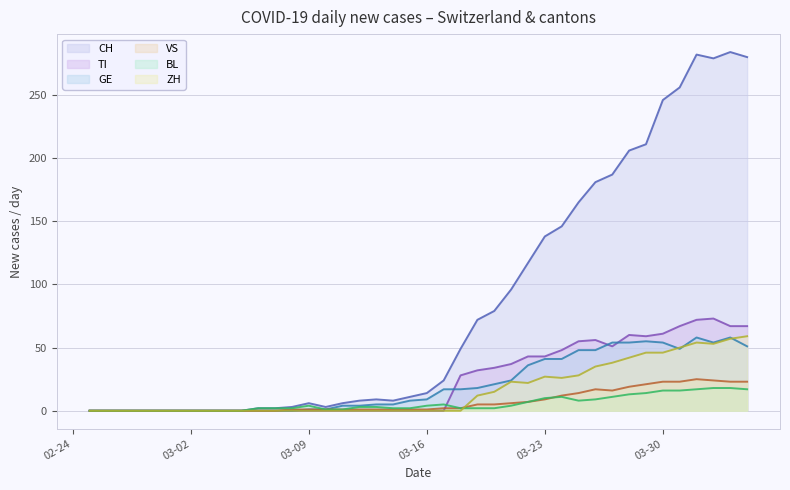

Reading right to left, what are all the values shown in this chart?

CH: 280	284	279	282	256	246	211	206	187	181	165	146	138	117	96	79	72	49	24	14	11	8	9	8	6	3	6	3	2	2	0	0	0	0	0	0	0	0	0	0
TI: 67	67	73	72	67	61	59	60	51	56	55	48	43	43	37	34	32	28	0	0	0	0	0	0	0	0	0	0	0	0	0	0	0	0	0	0	0	0	0	0
GE: 51	58	54	58	49	54	55	54	54	48	48	41	41	36	24	21	18	17	17	9	8	5	5	4	4	1	1	0	0	0	0	0	0	0	0	0	0	0	0	0
VS: 23	23	24	25	23	23	21	19	16	17	14	12	9	7	6	5	5	2	2	1	1	1	1	1	1	1	1	1	0	0	0	0	0	0	0	0	0	0	0	0
BL: 17	18	18	17	16	16	14	13	11	9	8	11	10	7	4	2	2	2	5	4	2	2	3	3	1	1	4	2	2	2	0	0	0	0	0	0	0	0	0	0
ZH: 59	57	53	54	50	46	46	42	38	35	28	26	27	22	23	15	12	0	0	0	0	0	0	0	0	0	0	0	0	0	0	0	0	0	0	0	0	0	0	0